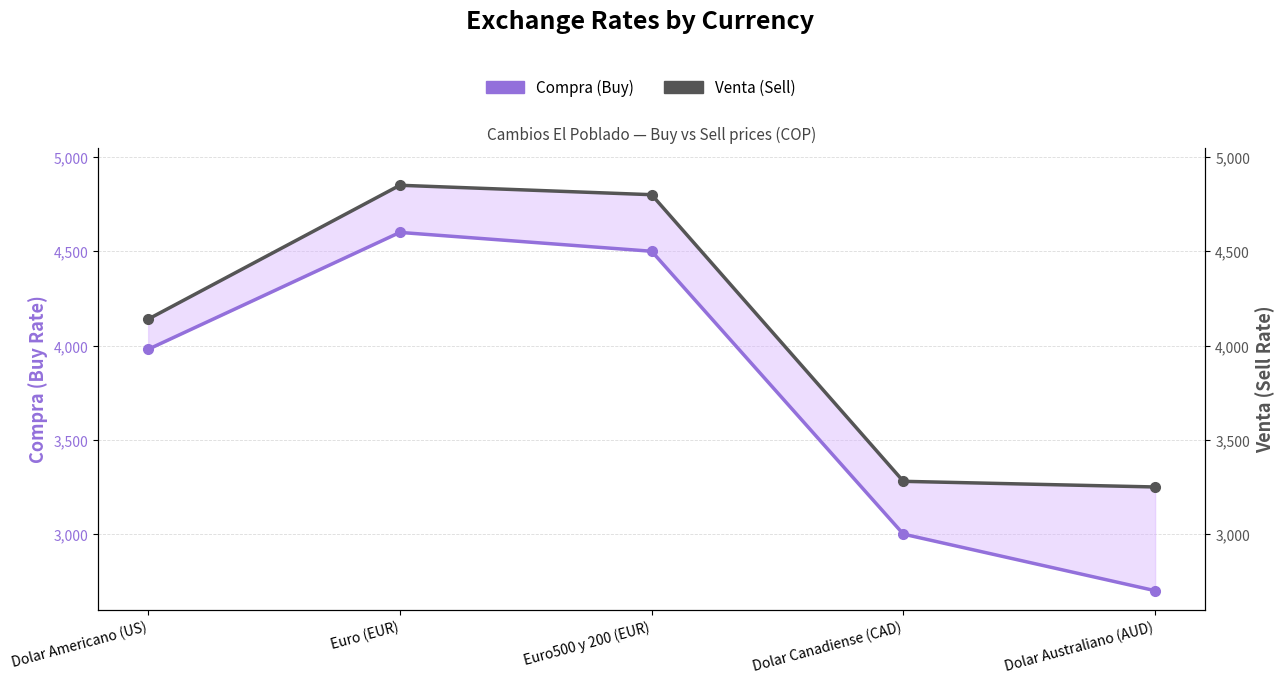

What are all the series names shown in the legend?

Compra (Buy), Venta (Sell)